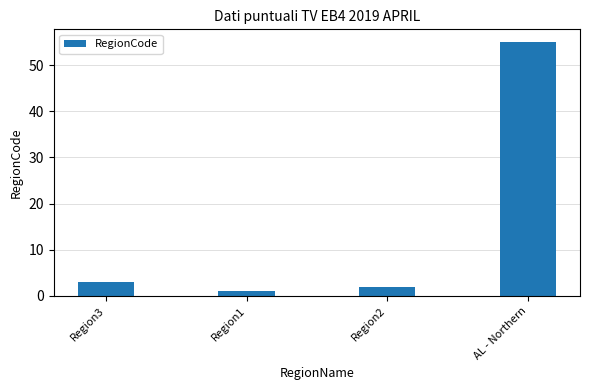

What is the difference between the maximum and second lowest values?

53